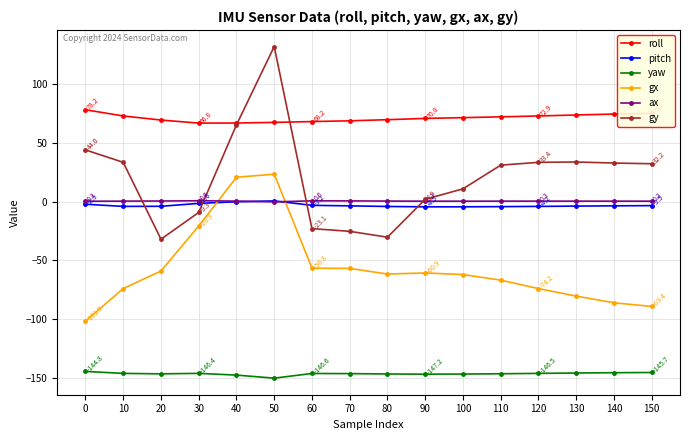

What is the sum of the gx values at 80 and 0?

-163.7